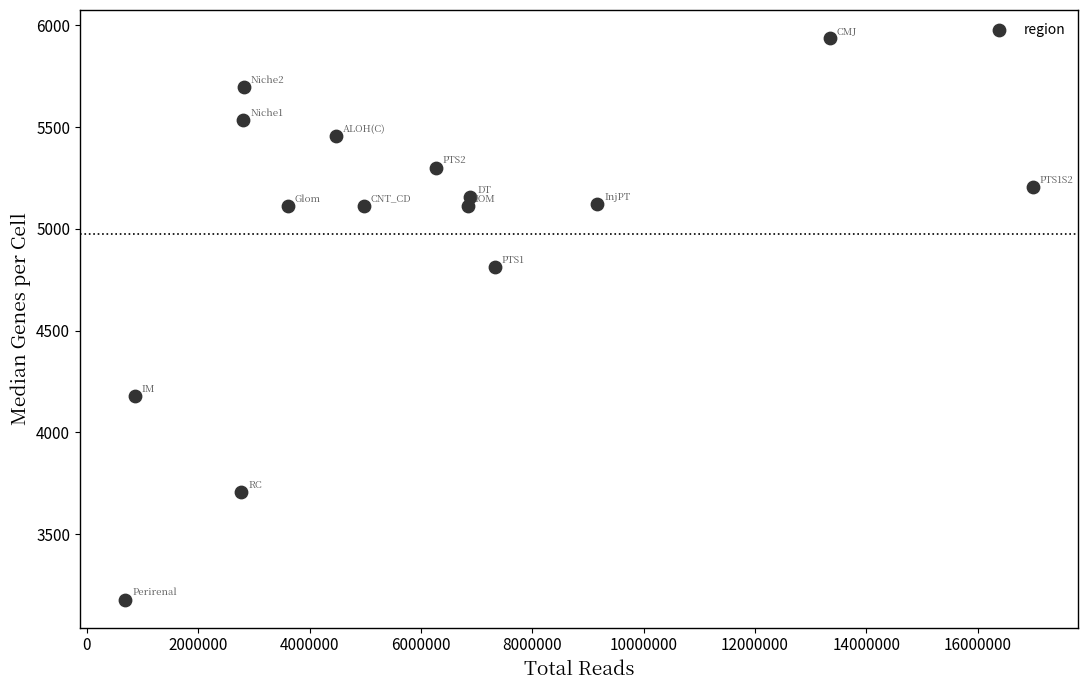

What is the range of X values (max minus min)?

16298285.0